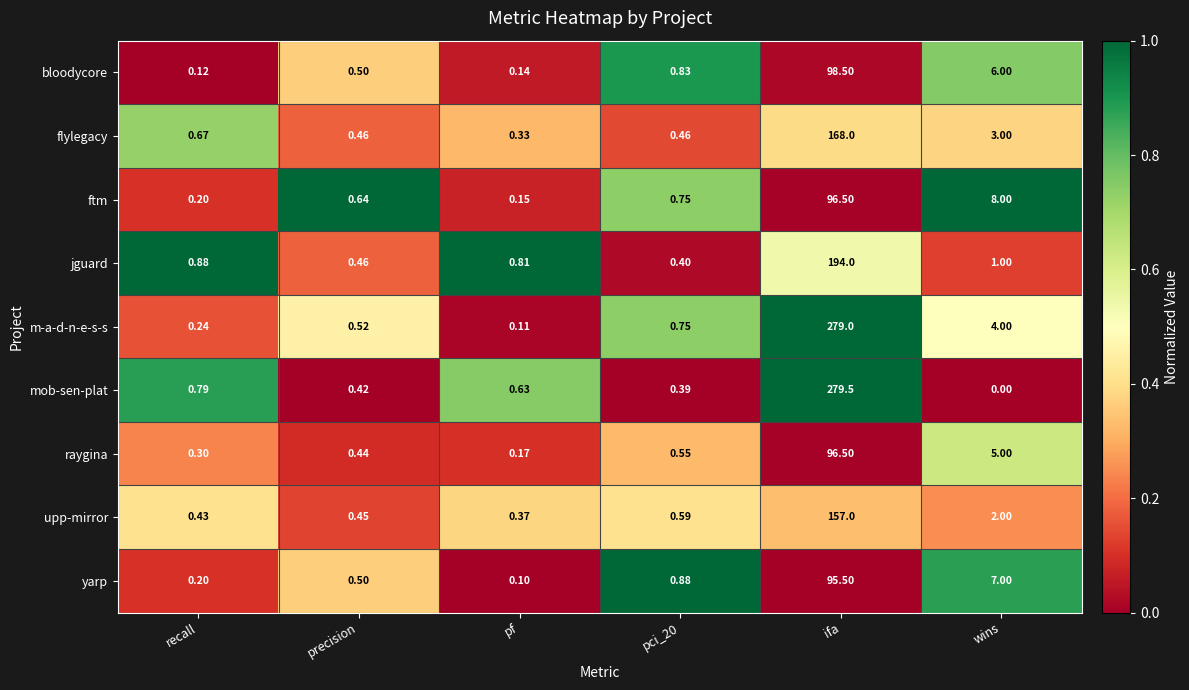

Rank the series at wins from lowest to highest value.

mob-sen-plat, jguard, upp-mirror, flylegacy, m-a-d-n-e-s-s, raygina, bloodycore, yarp, ftm